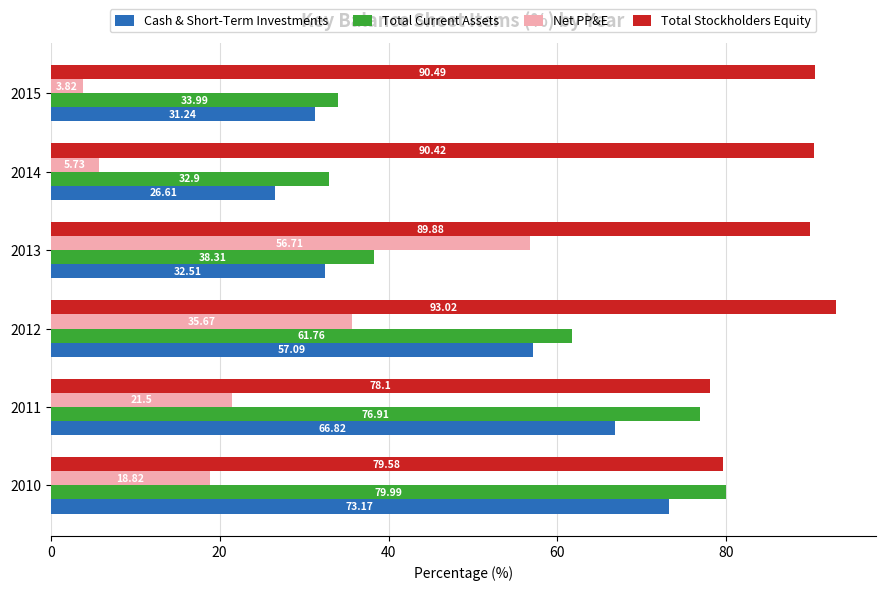

At how many categories does at least one series exceed 58?

6